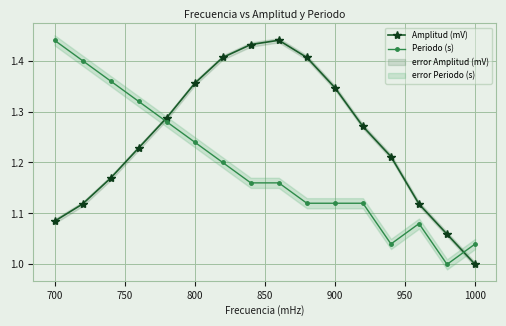

Which series has the widest spread of values?

Amplitud (mV)